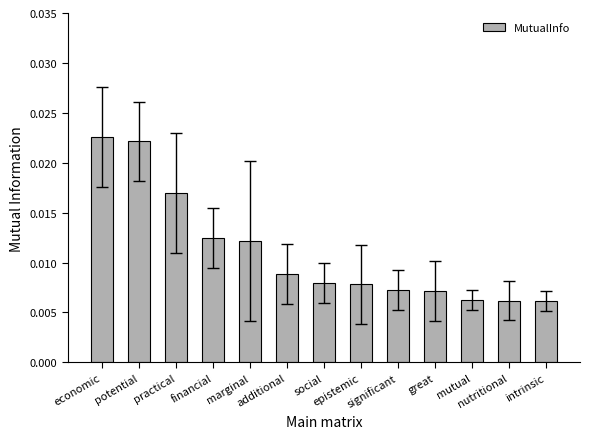

What is the label of the 7th bar from the left?

social